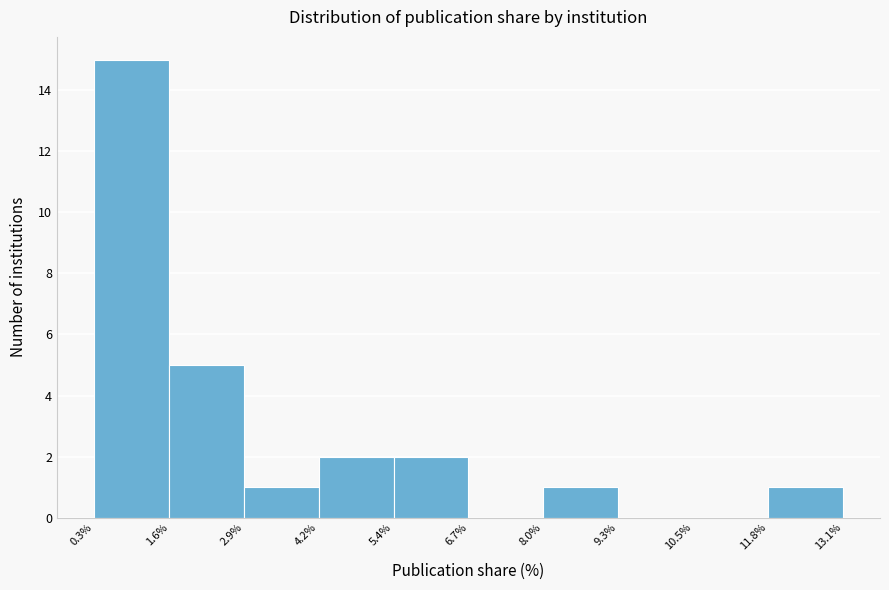

Reading left to right, list every bar in this chart as the range it spans on the x-axis followed by its height. The values are not printed on the chart, so give them approximately, as read against the axis.

0.3% to 1.6%: 15
1.6% to 2.9%: 5
2.9% to 4.2%: 1
4.2% to 5.4%: 2
5.4% to 6.7%: 2
6.7% to 8.0%: 0
8.0% to 9.3%: 1
9.3% to 10.5%: 0
10.5% to 11.8%: 0
11.8% to 13.1%: 1